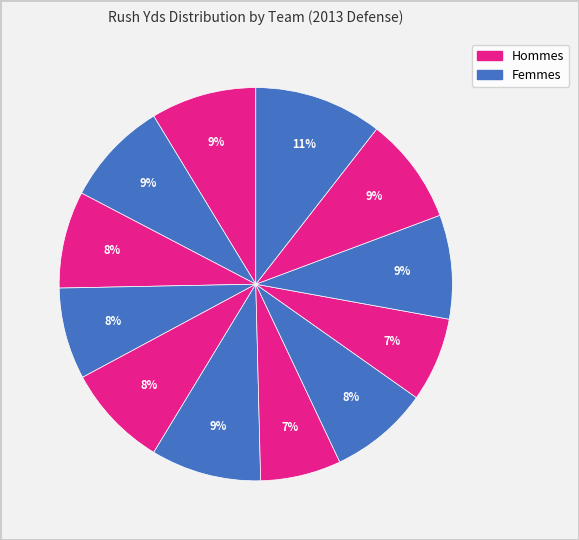

How many slices are in this pie chart?

12